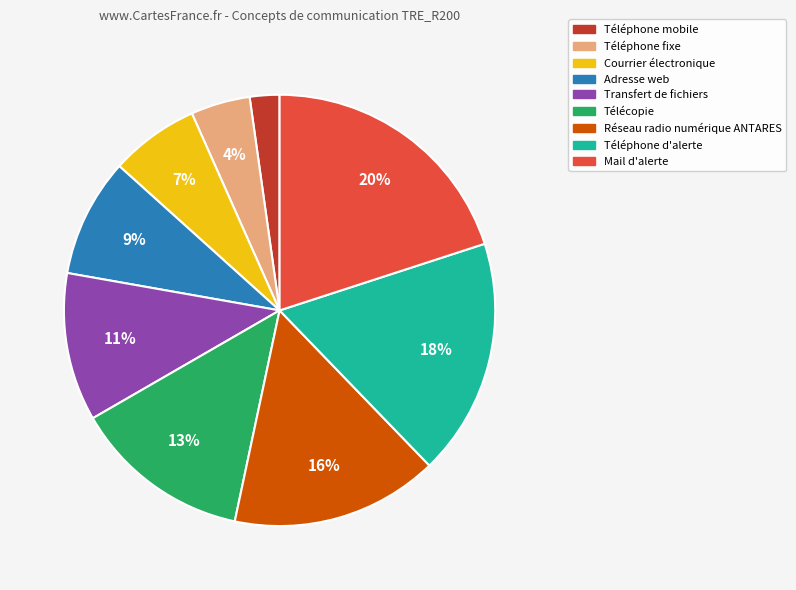

Is the sum of Transfert de fichiers and Téléphone fixe greater than half?

No